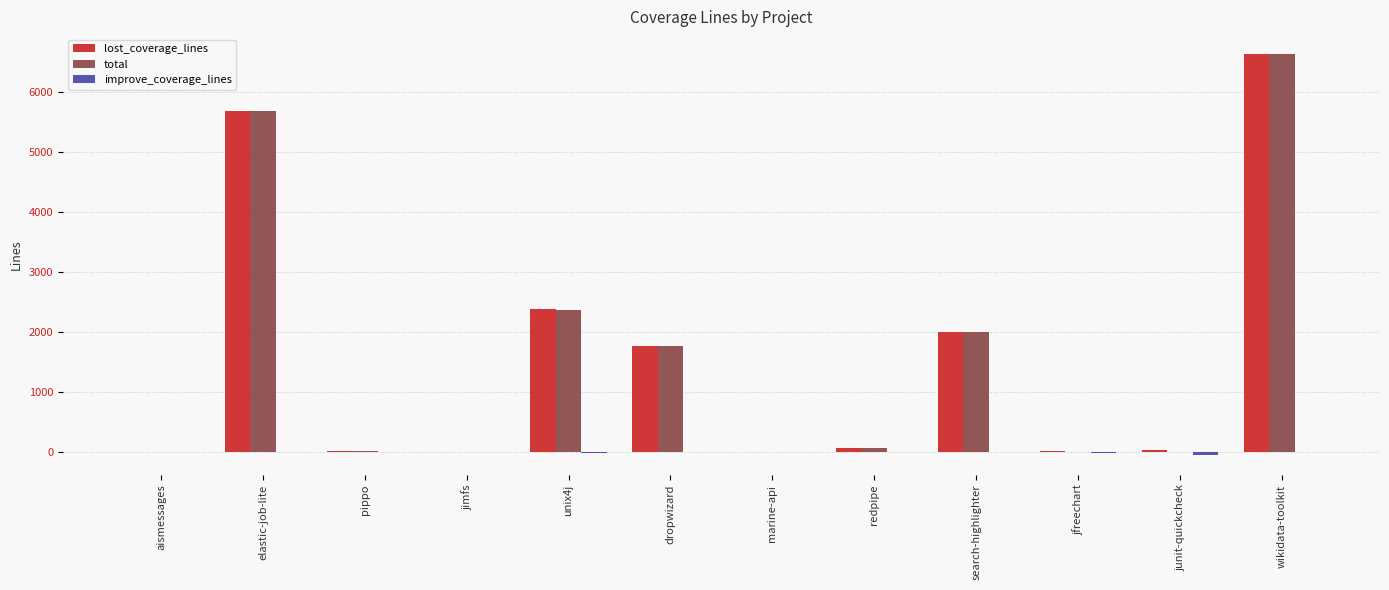

Are the bars grouped side by side (vs. stacked)?

Yes